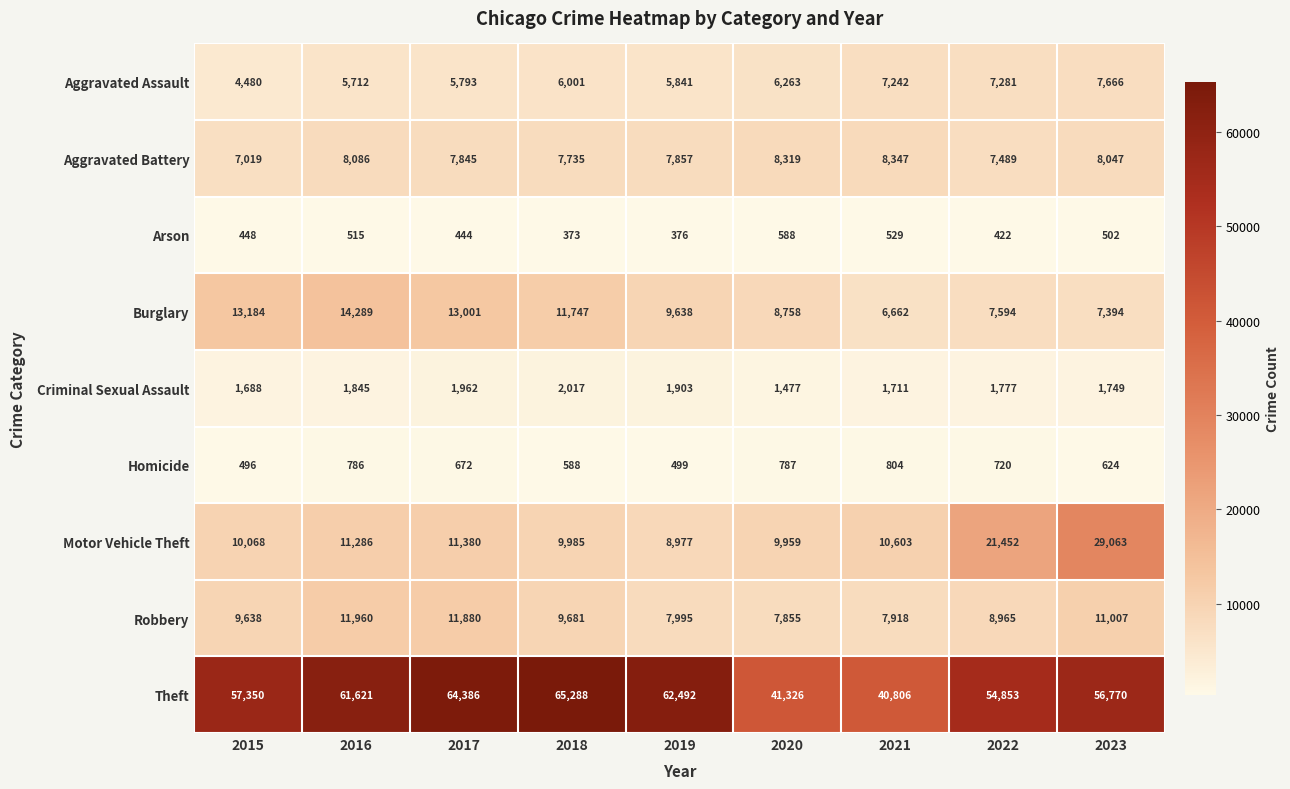

Between 2021 and 2022, which series saw the biggest shift?

Theft